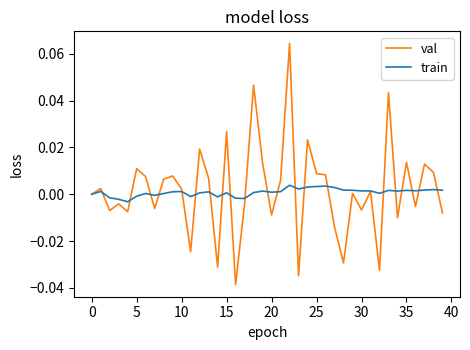

Rank the series by their maximum value, from lowest to highest.

train, val